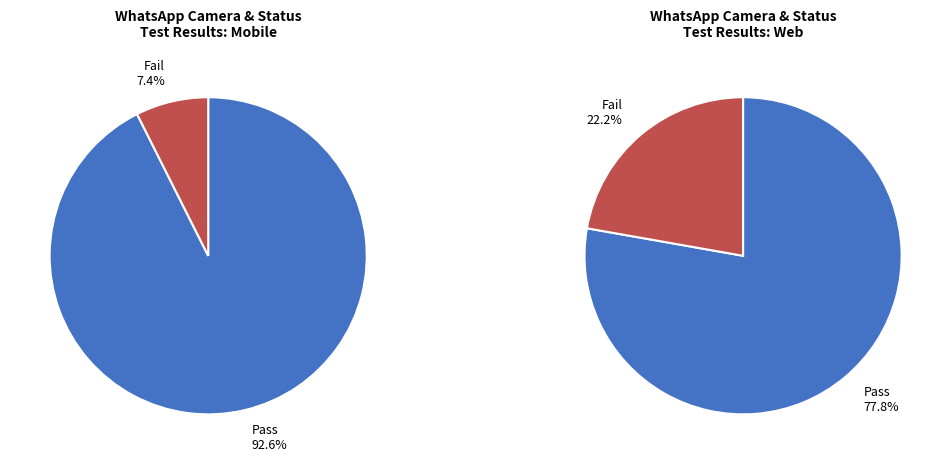

Count the number of slices in the pie.

2